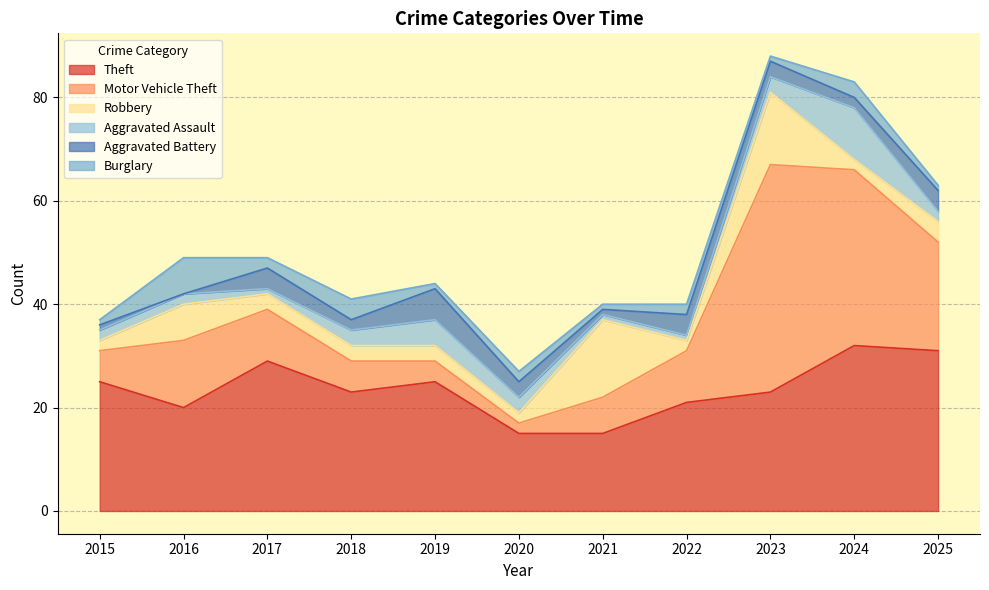

Where do Aggravated Battery and Aggravated Assault first cross each other?

2016 and 2017